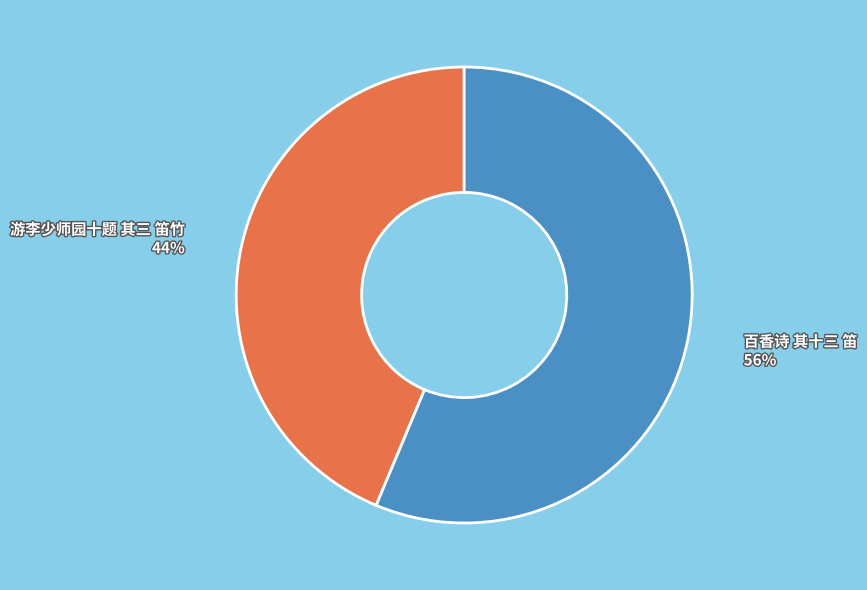

Does any single category account for the majority?

Yes